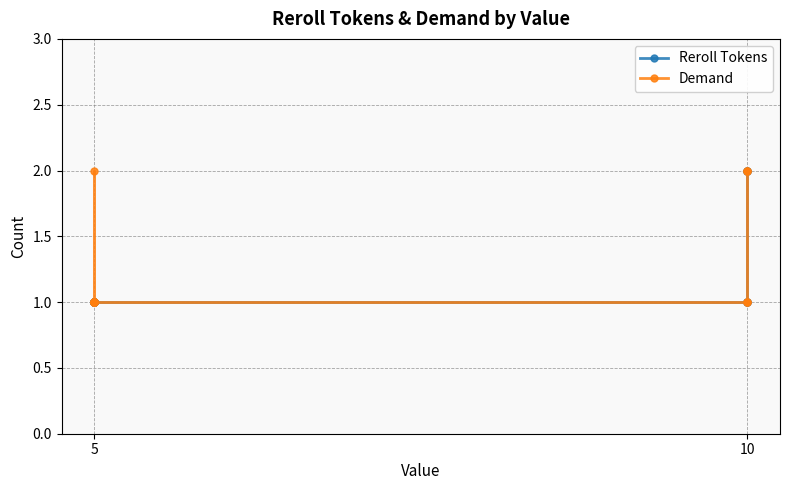

What is the sum of all Demand values?

20